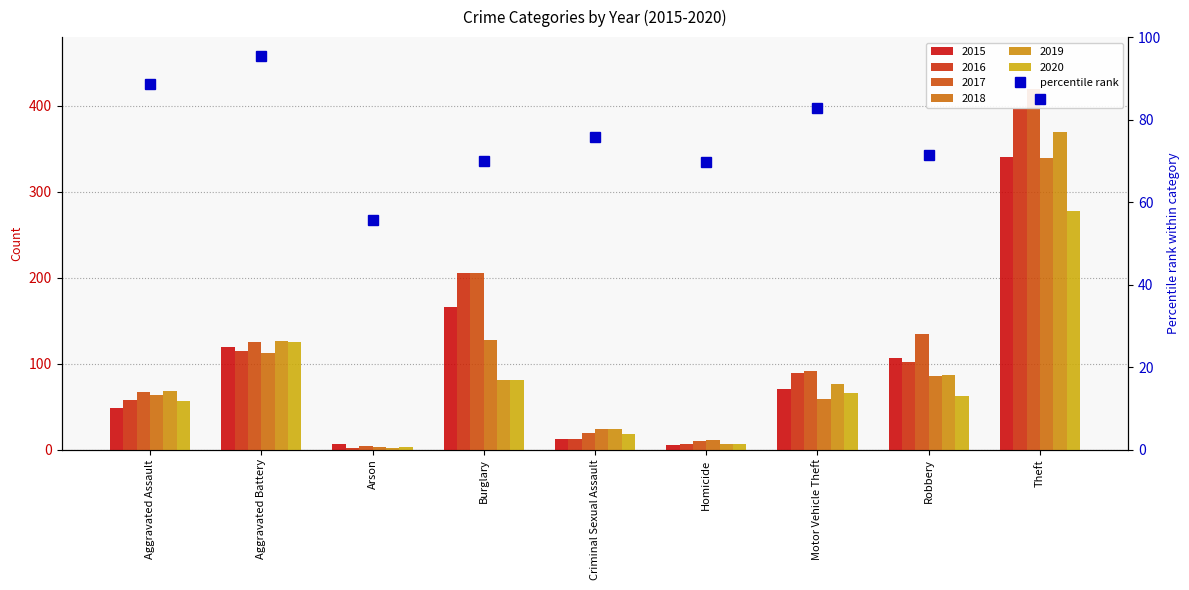

Is it true that 2015 equals 341 at Theft?

True